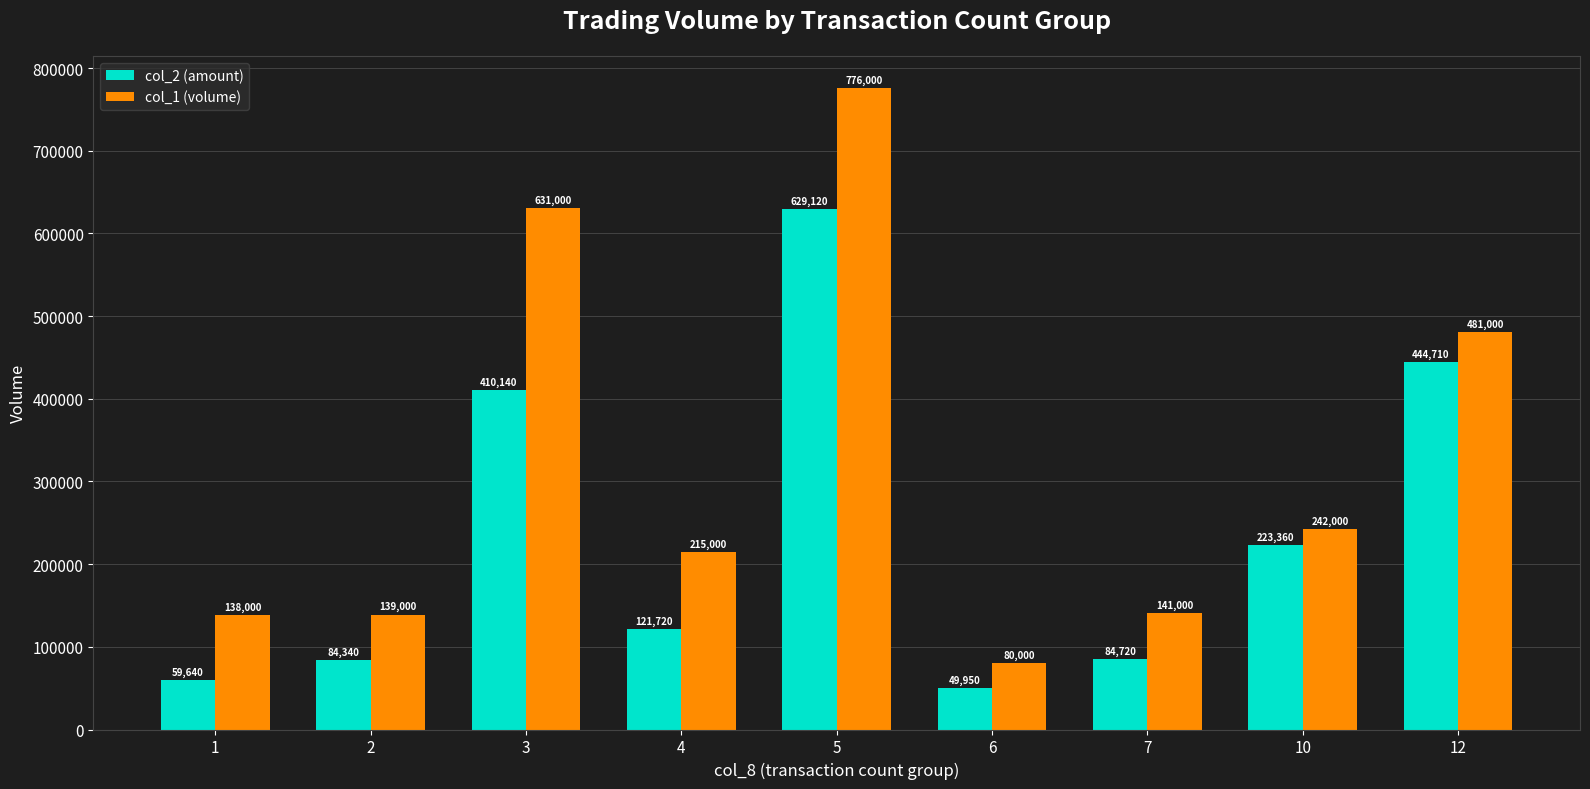

At which label is col_1 (volume) closest to 428000?

12